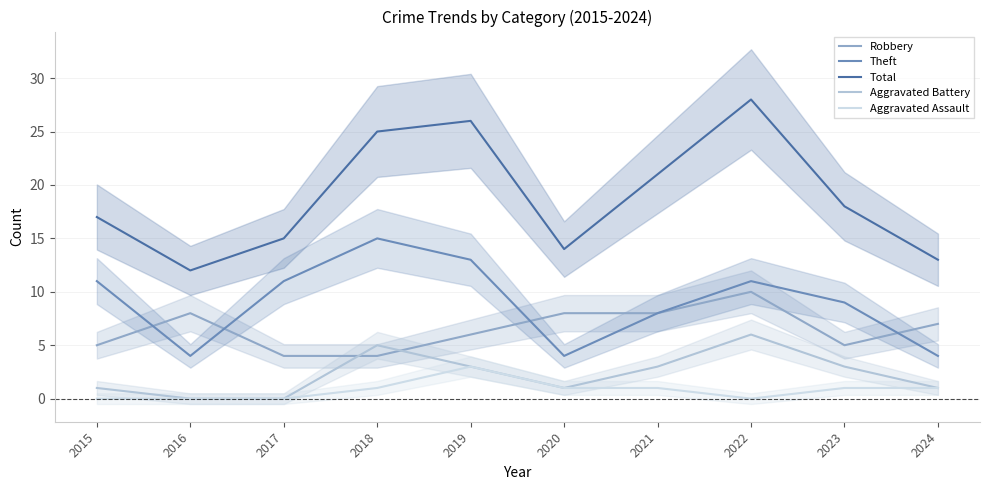

Count the number of categories in the chart.

10